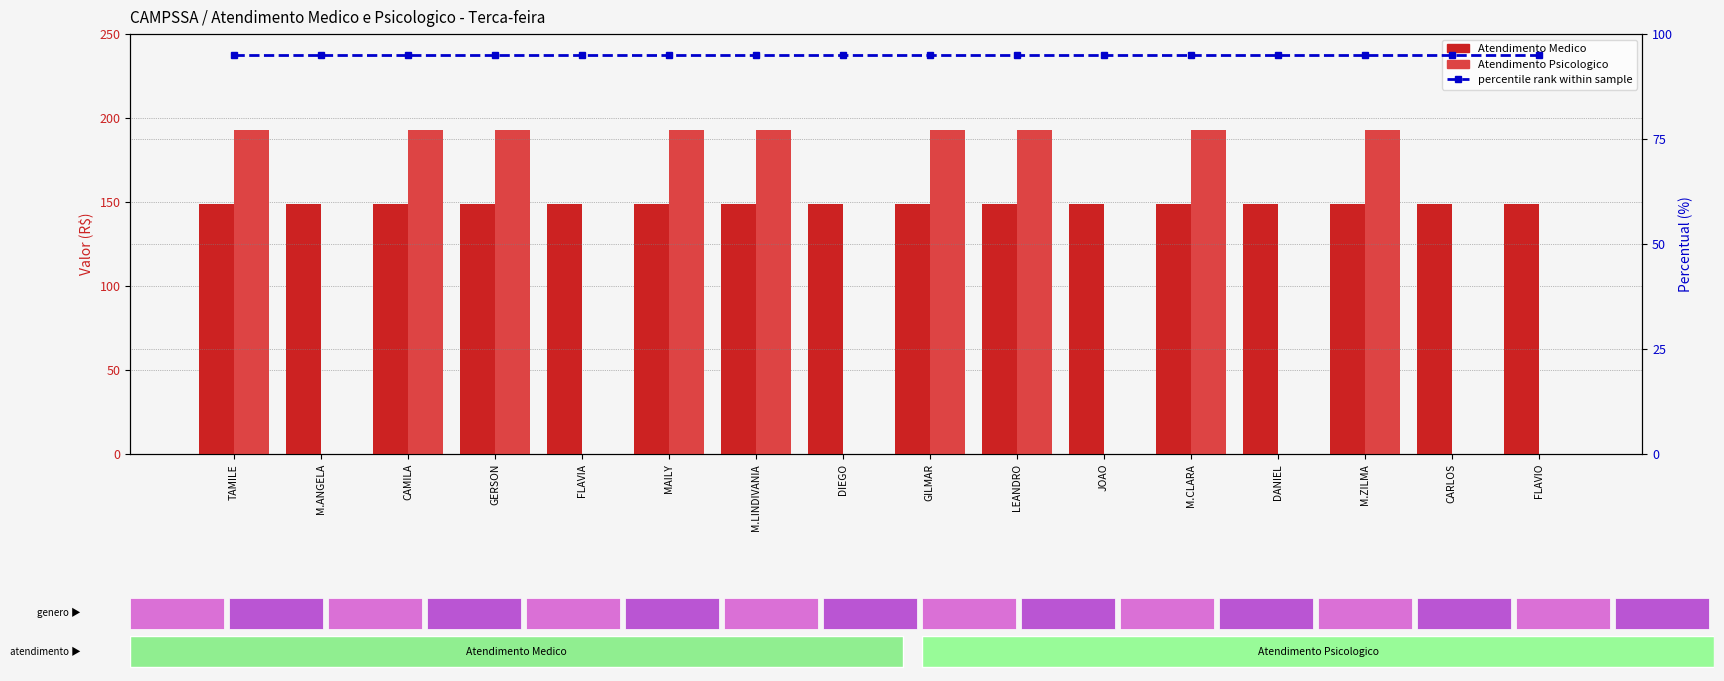

Which series has the largest total across all categories?

Atendimento Medico